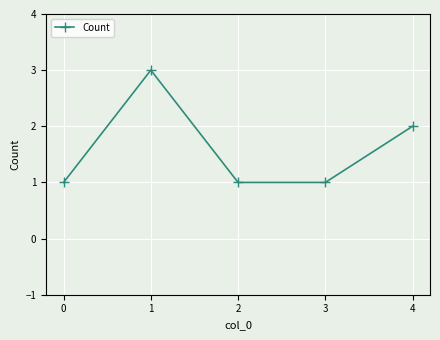

Reading right to left, extract all data points from this chart.

4=2	3=1	2=1	1=3	0=1